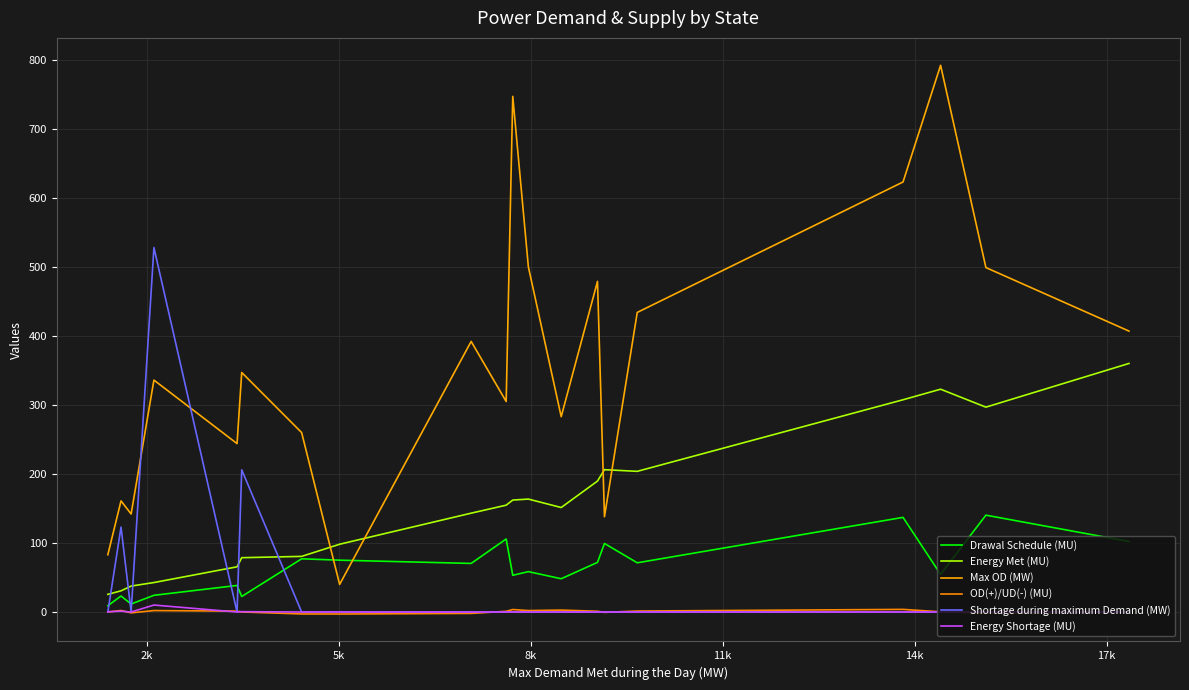

True or false: Energy Met (MU) and OD(+)/UD(-) (MU) cross at least once.

False